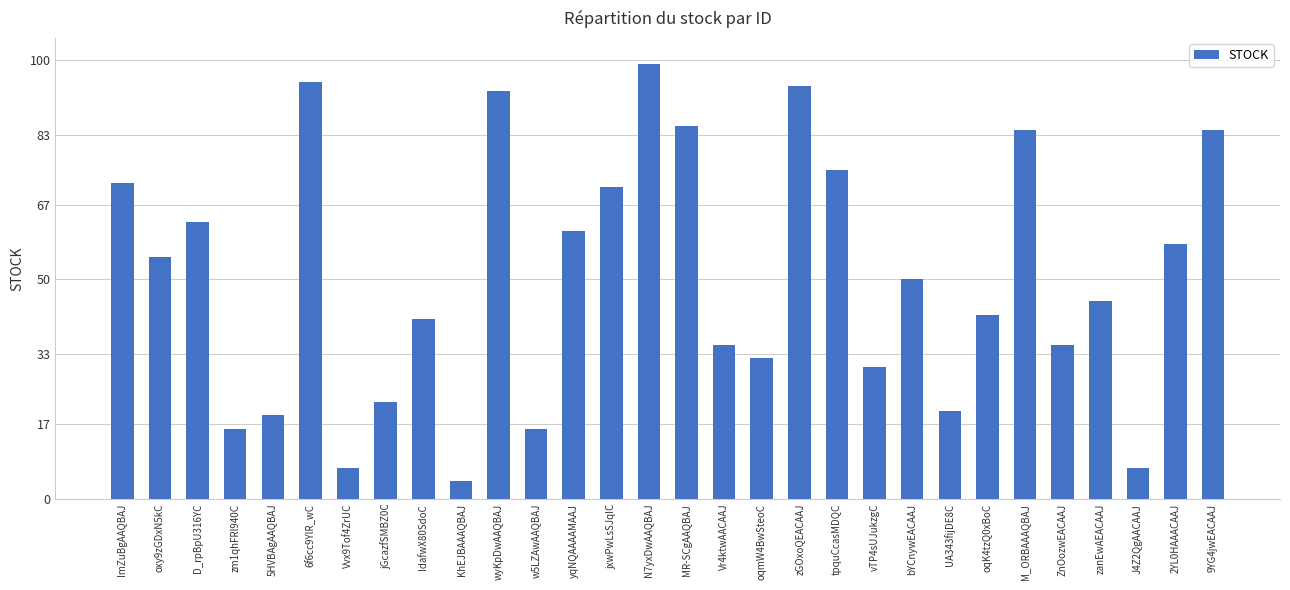

How many bars are there in total?

30